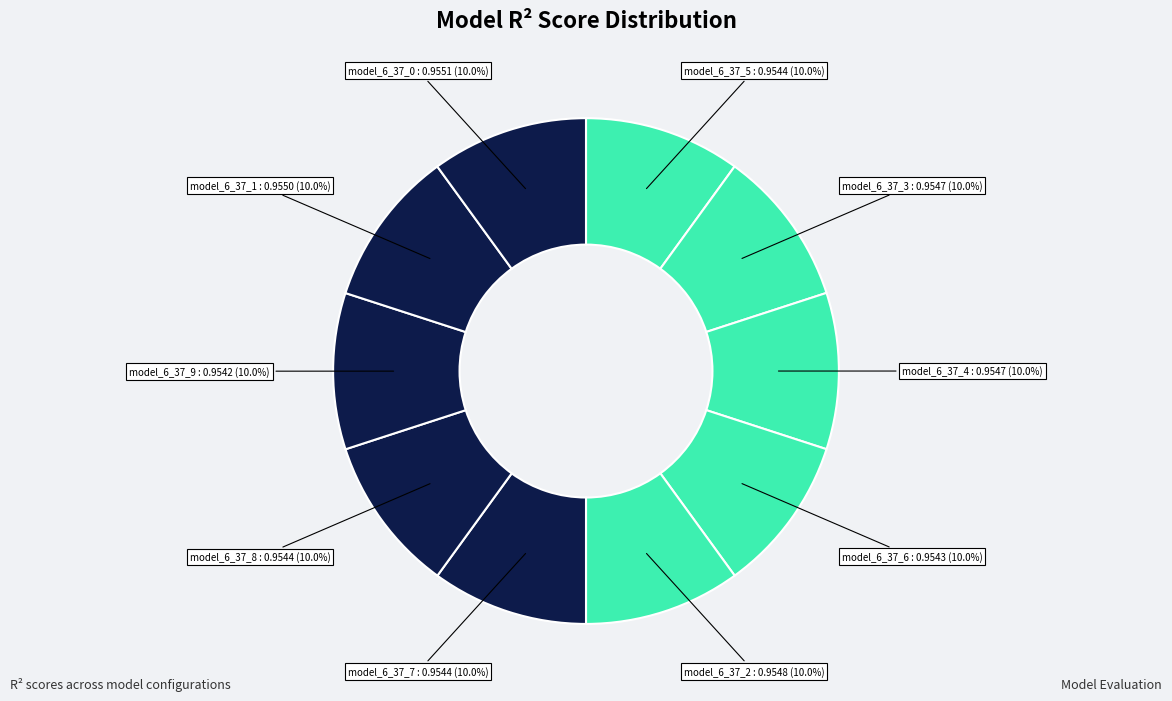

Count the number of slices in the pie.

10